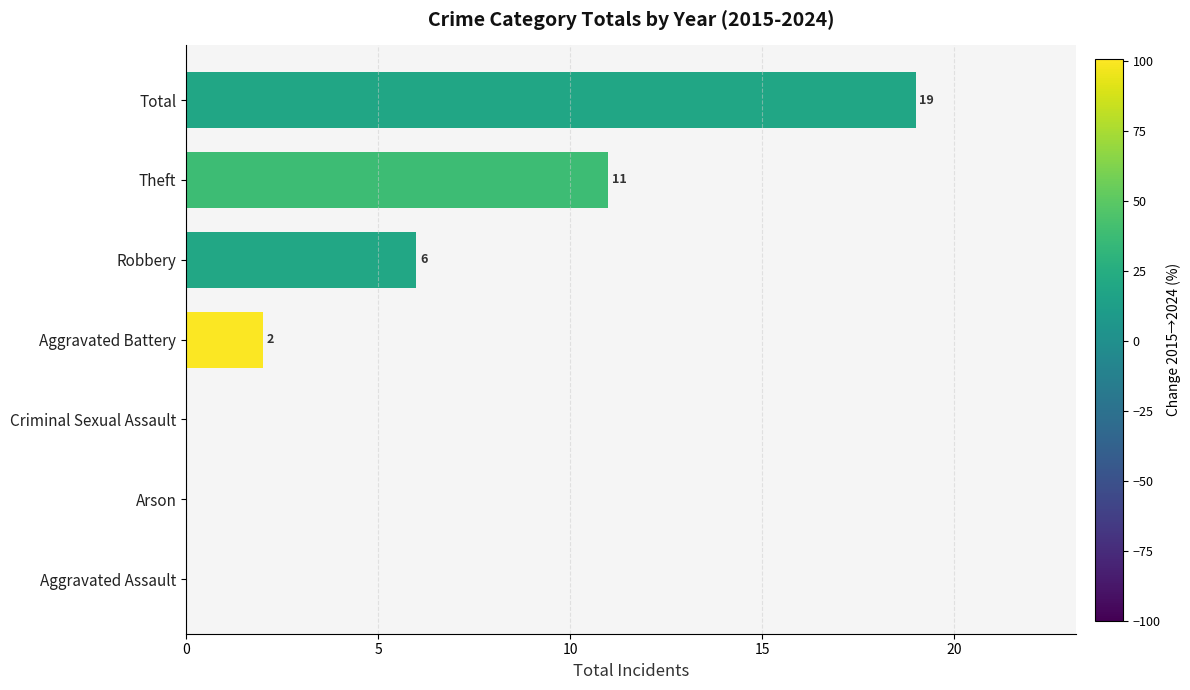

What is the greatest value displayed?

19